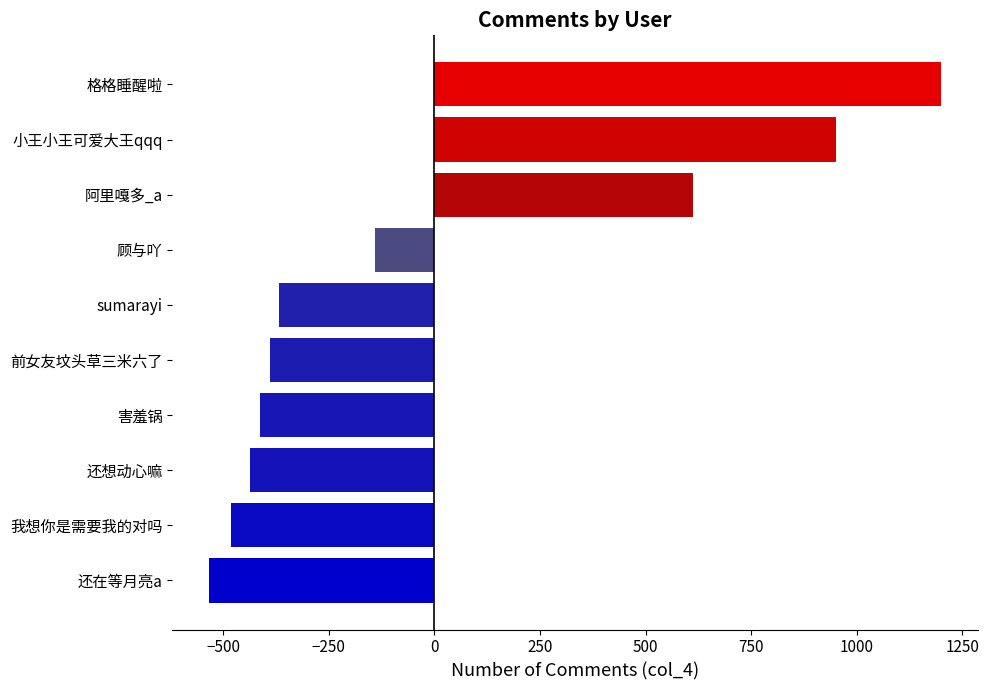

List the labels in order of value, smallest first.

还在等月亮a, 我想你是需要我的对吗, 还想动心嘛, 害羞锅, 前女友坟头草三米六了, sumarayi, 顾与吖, 阿里嘎多_a, 小王小王可爱大王qqq, 格格睡醒啦